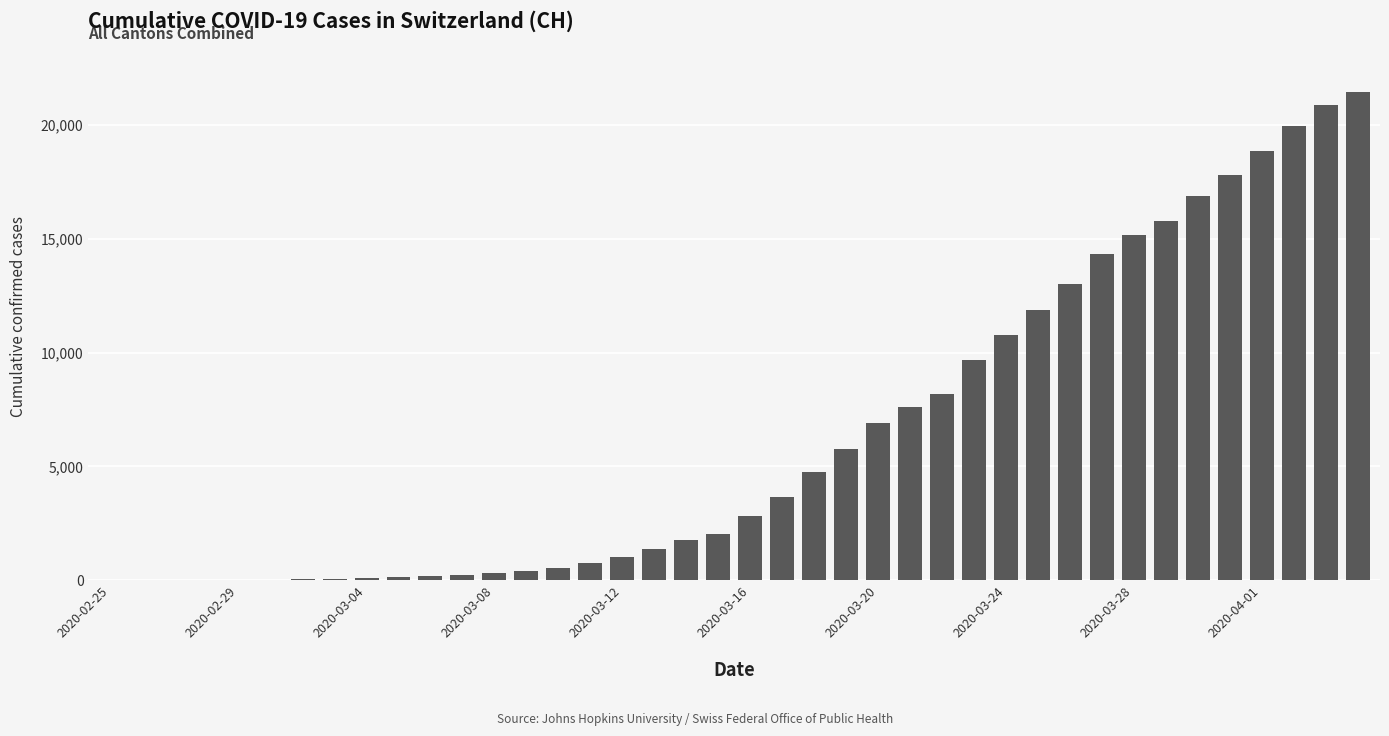

What is the sum of all values?

255201